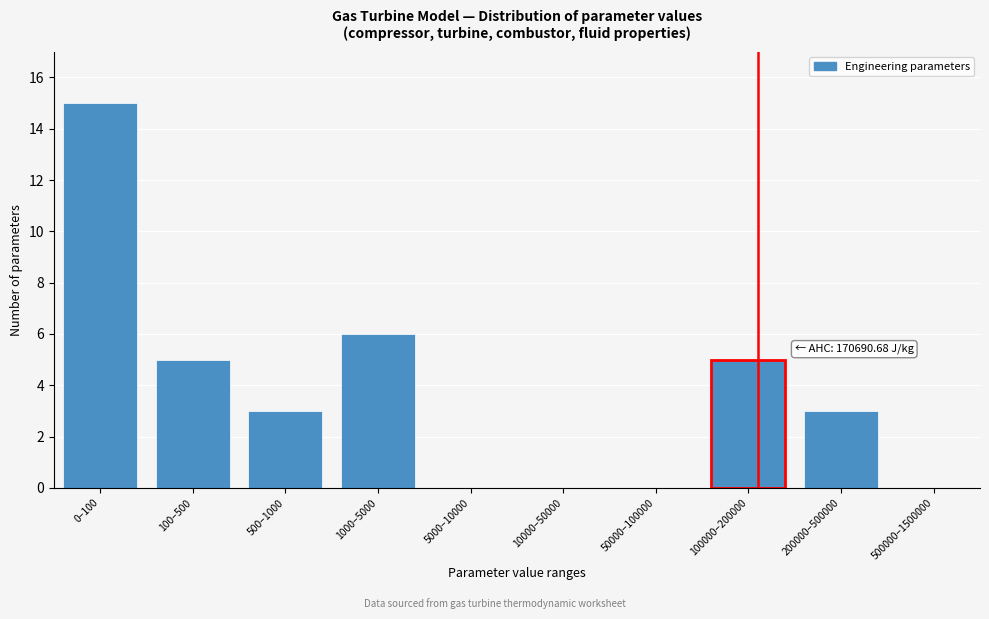

Reading left to right, what are all the values shown in this chart?

0–100=15	100–500=5	500–1000=3	1000–5000=6	5000–10000=0	10000–50000=0	50000–100000=0	100000–200000=5	200000–500000=3	500000–1500000=0